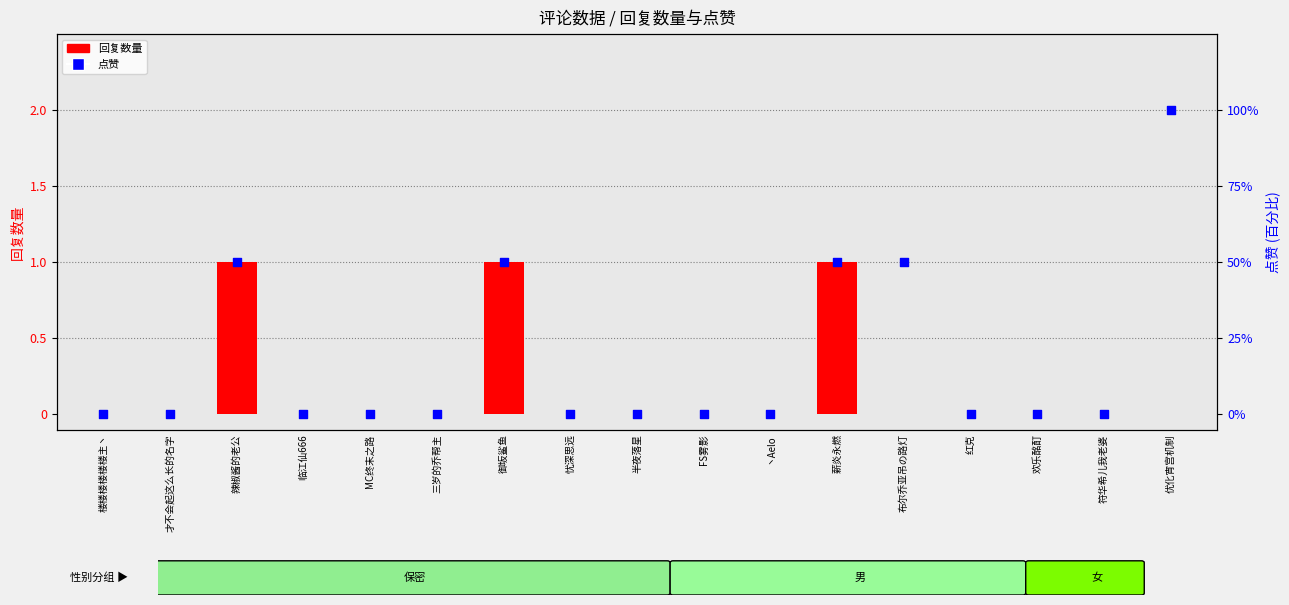

At which category is the sum across all series the highest?

辣椒酱的老公